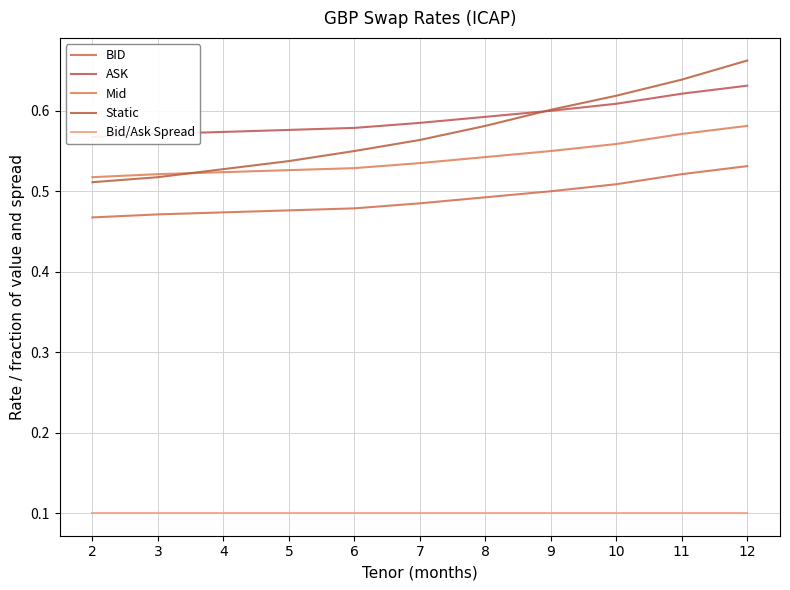

What is the difference between the second highest and minimum values in the Mid series?

0.1